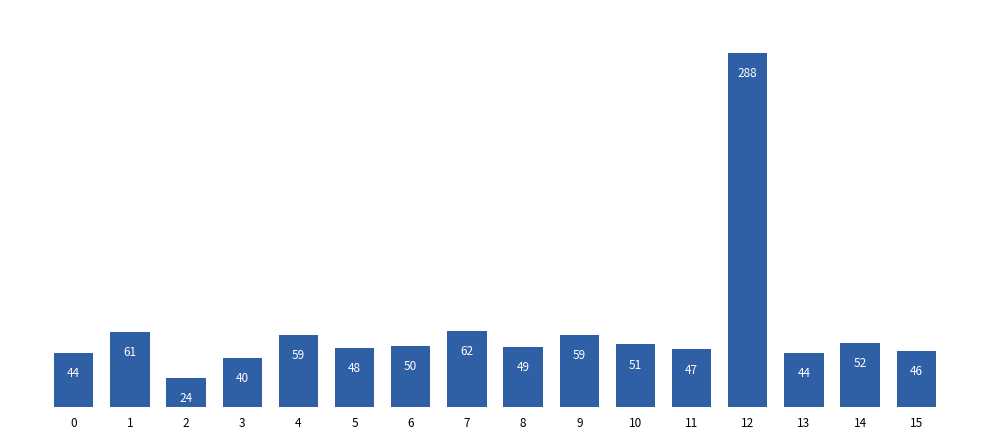

What is the difference between the values at 5 and 9?

11